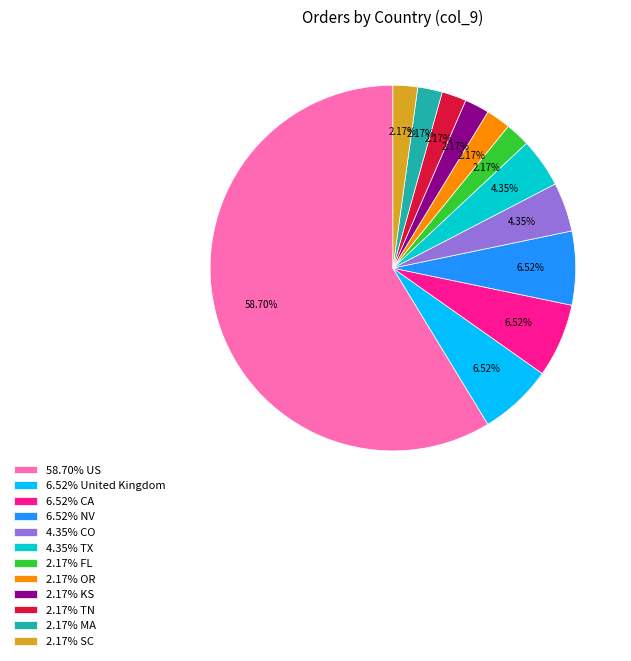

Between 6.52% NV and 4.35% TX, which is larger?

6.52% NV